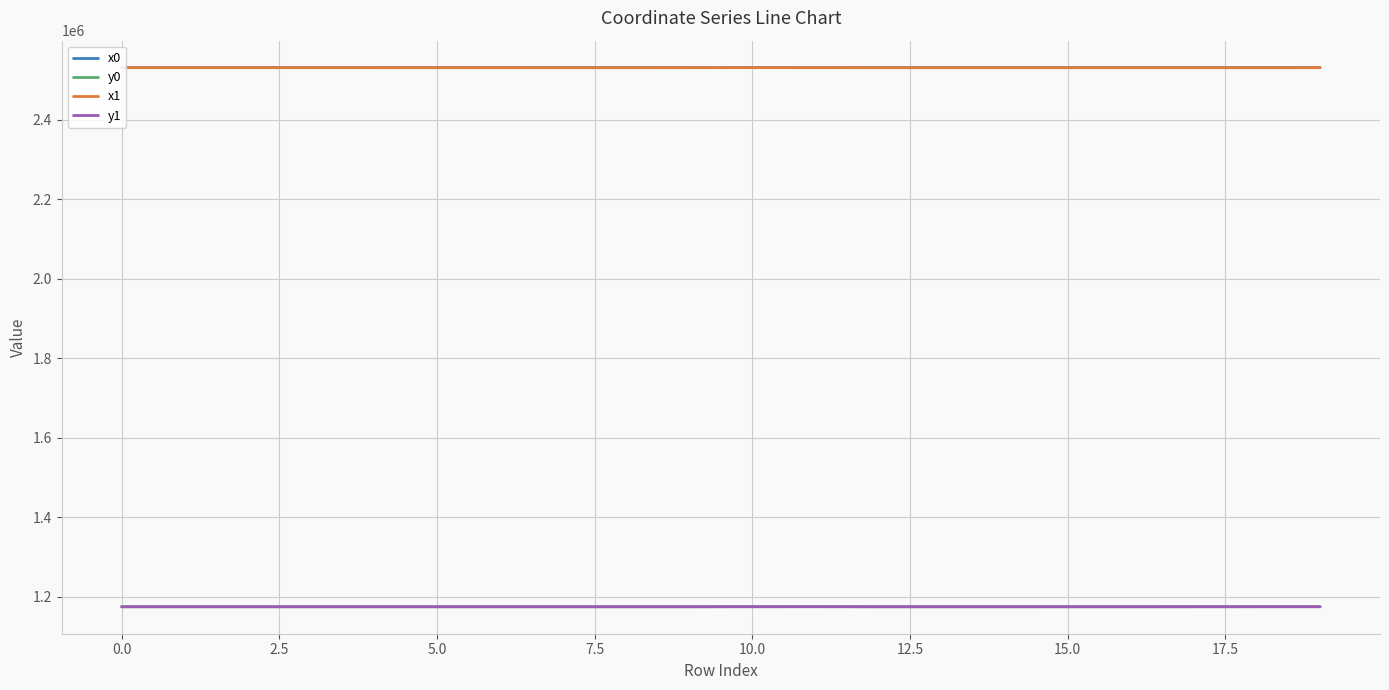

What is the smallest value displayed?

1175031.7